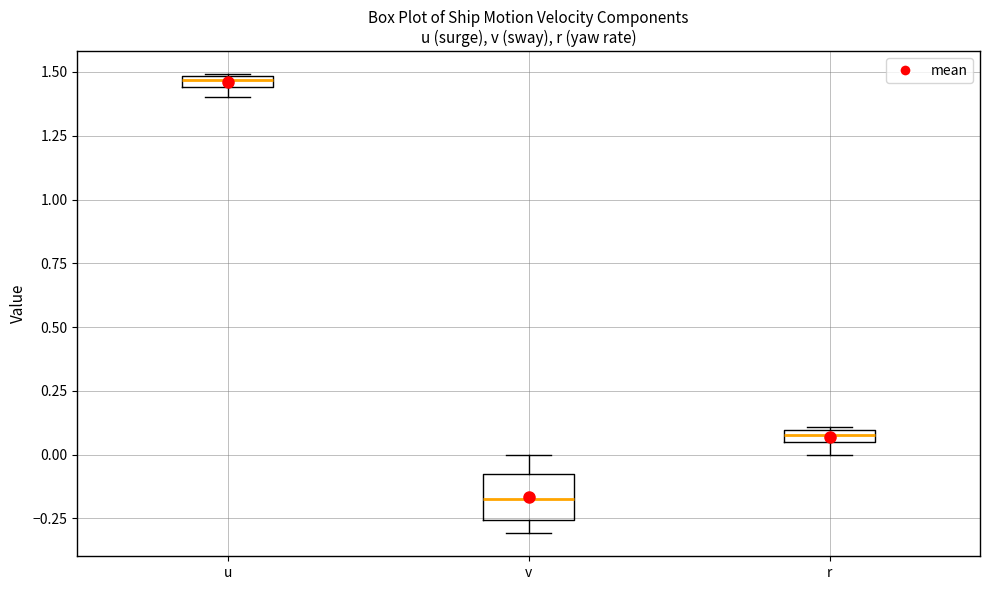

Which box has the highest median line?

u